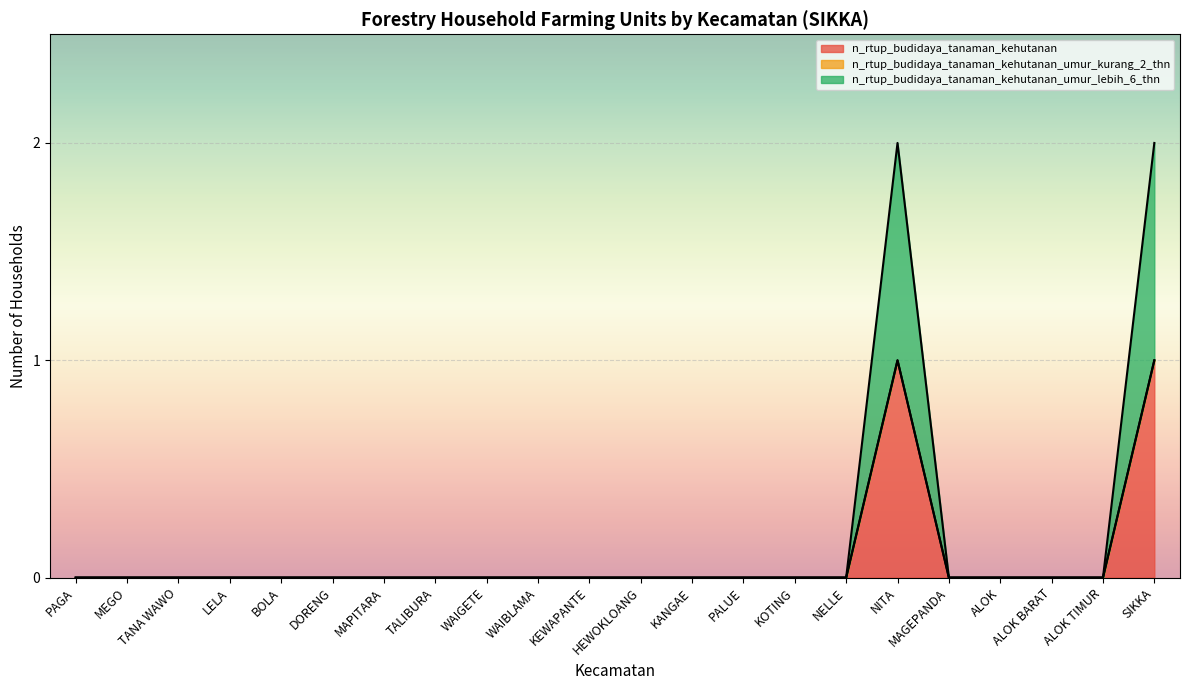

What is the value of the n_rtup_budidaya_tanaman_kehutanan point at the 17th from the left?

1